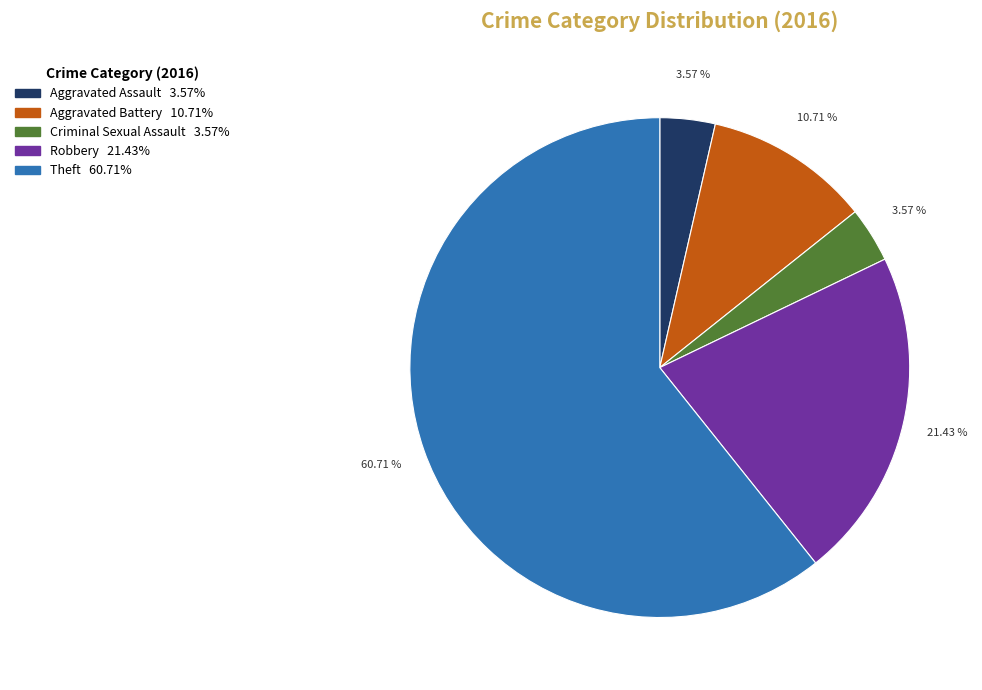

True or false: Aggravated Assault accounts for 4% of the total.

True